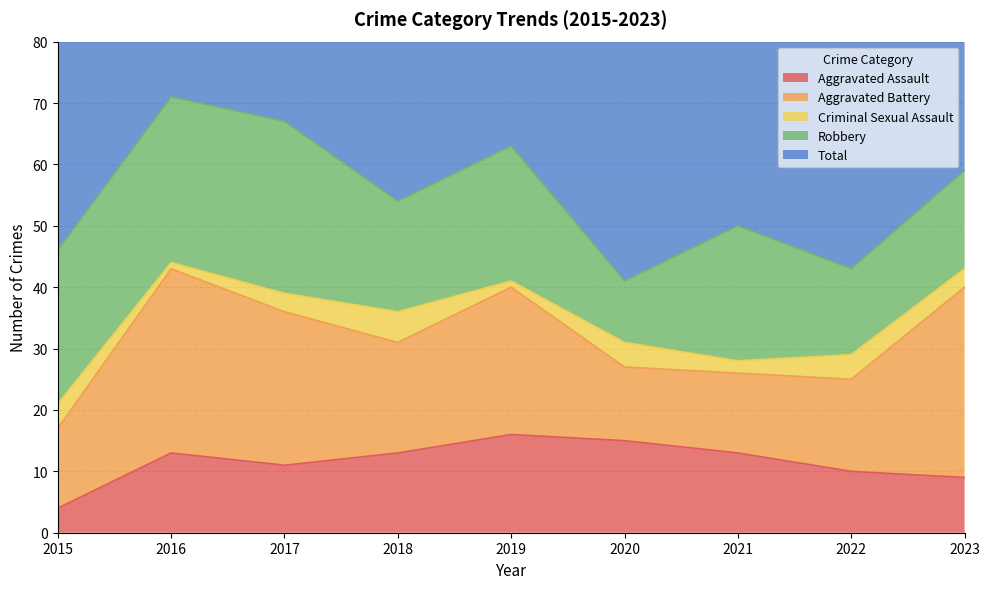

Rank the series at 2022 from lowest to highest value.

Criminal Sexual Assault, Aggravated Assault, Robbery, Aggravated Battery, Total